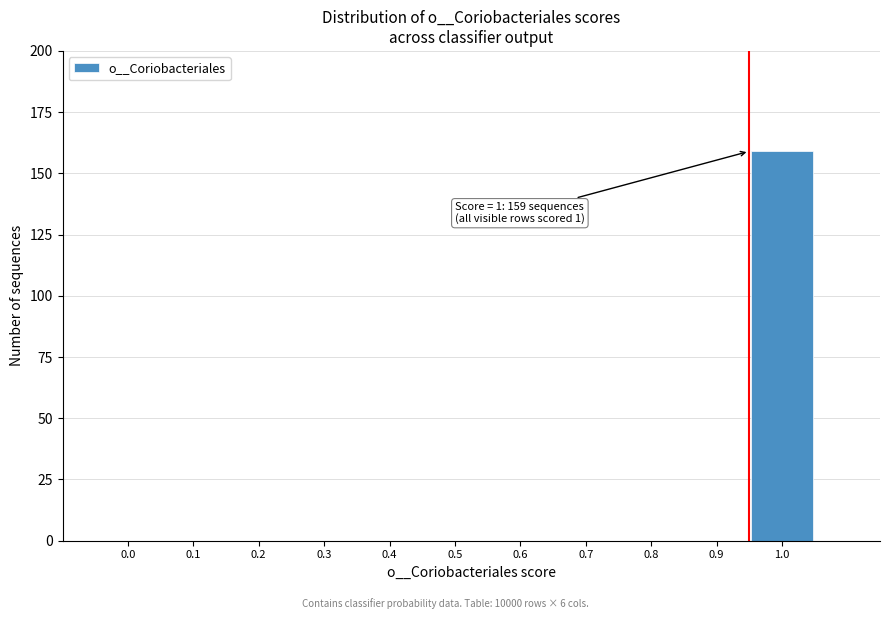

Reading right to left, extract all data points from this chart.

1.0=159	0.9=0	0.8=0	0.7=0	0.6=0	0.5=0	0.4=0	0.3=0	0.2=0	0.1=0	0.0=0